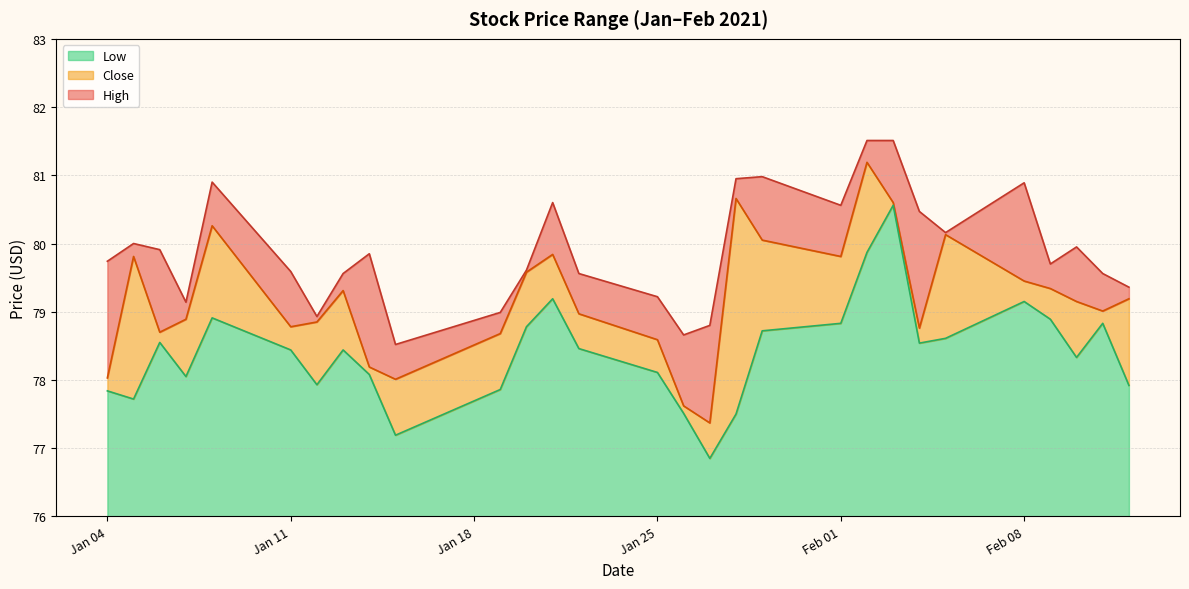

True or false: Close and Low cross at least once.

False